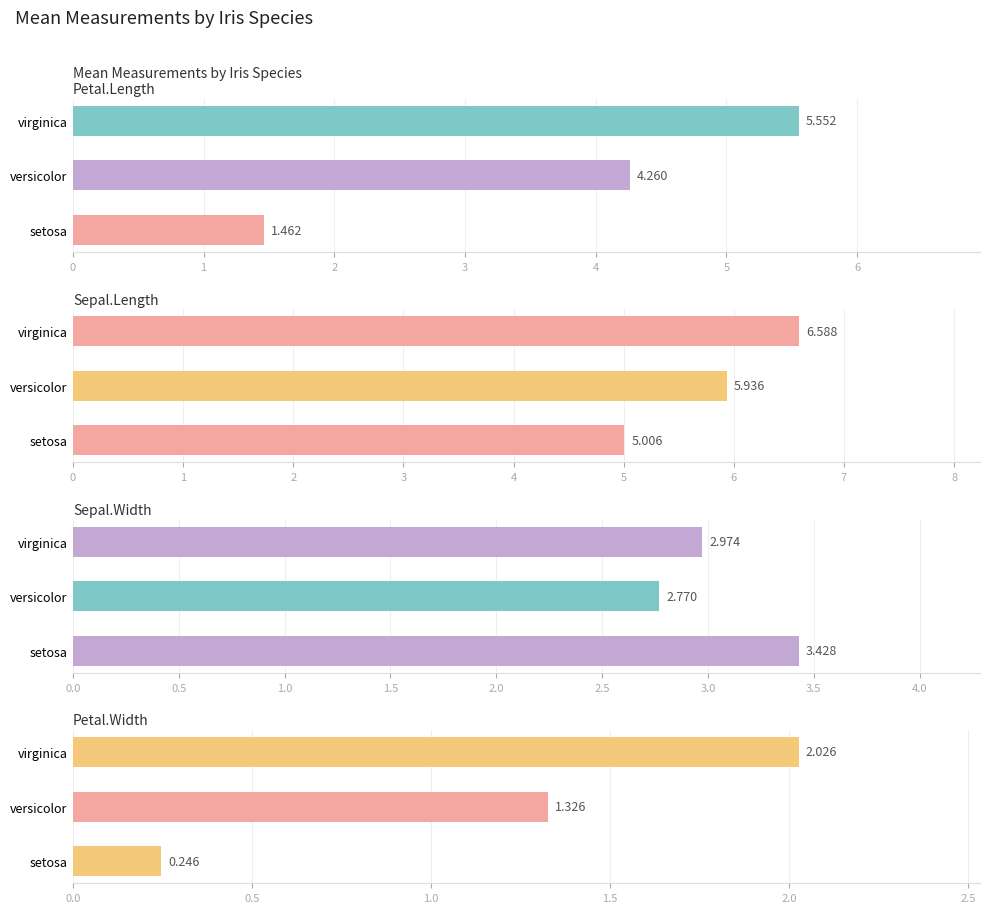

The value of Sepal.Width at versicolor is 4.6. True or false?

False